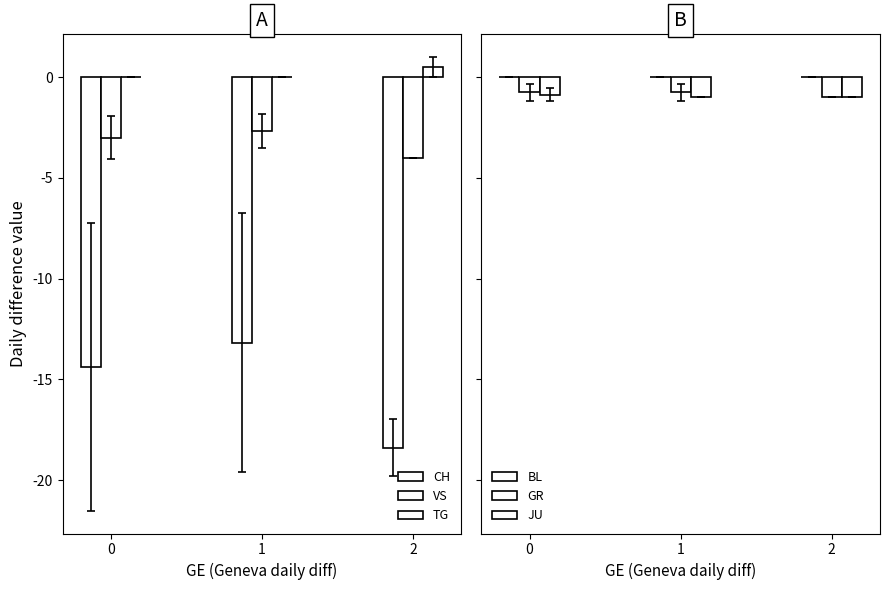

How many bars are there in total?

18